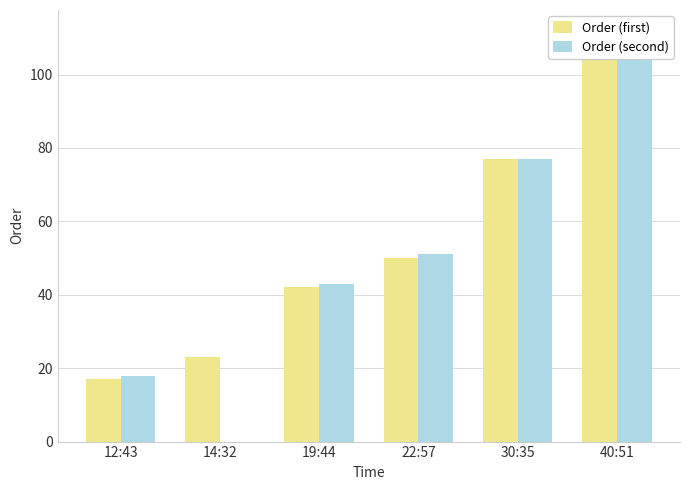

Where does the Order (second) series first go above 51?

30:35